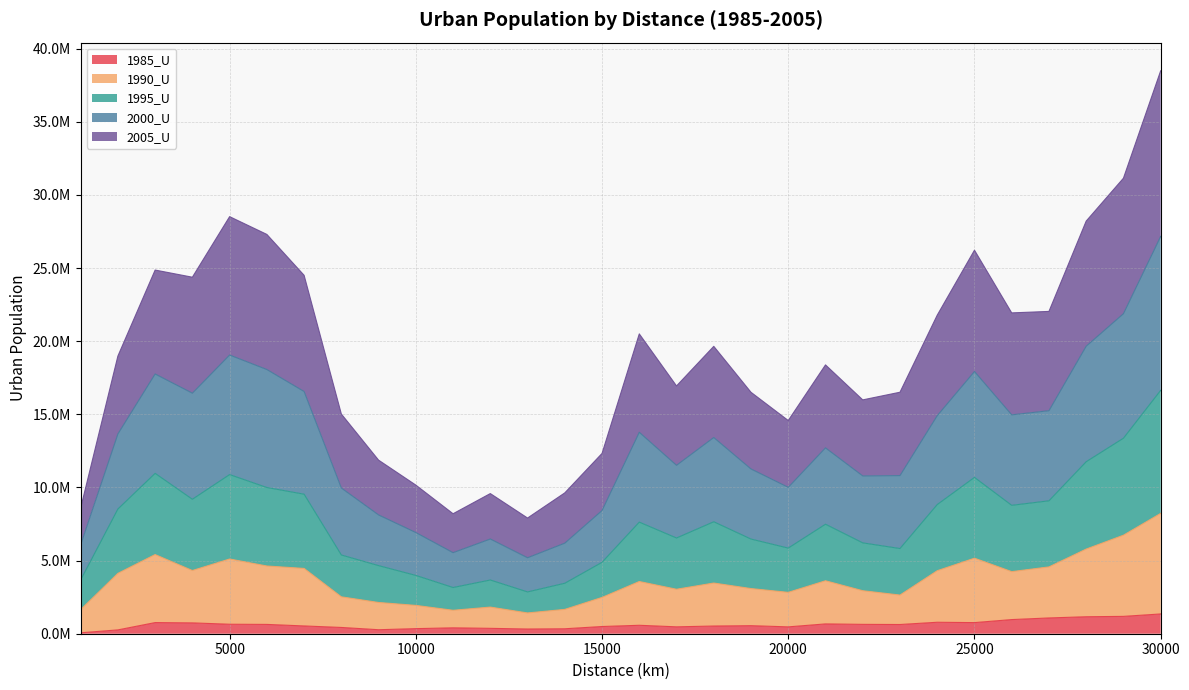

Between 12000 and 16000, which series saw the biggest shift?

2000_U